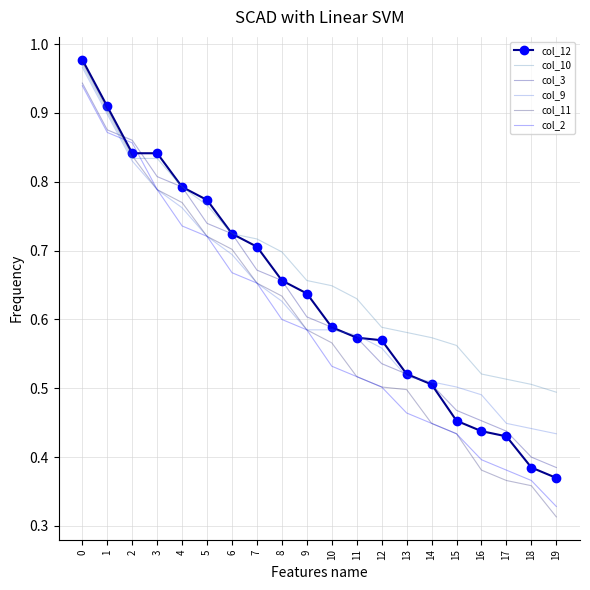

Where do col_12 and col_2 first cross each other?

1 and 2